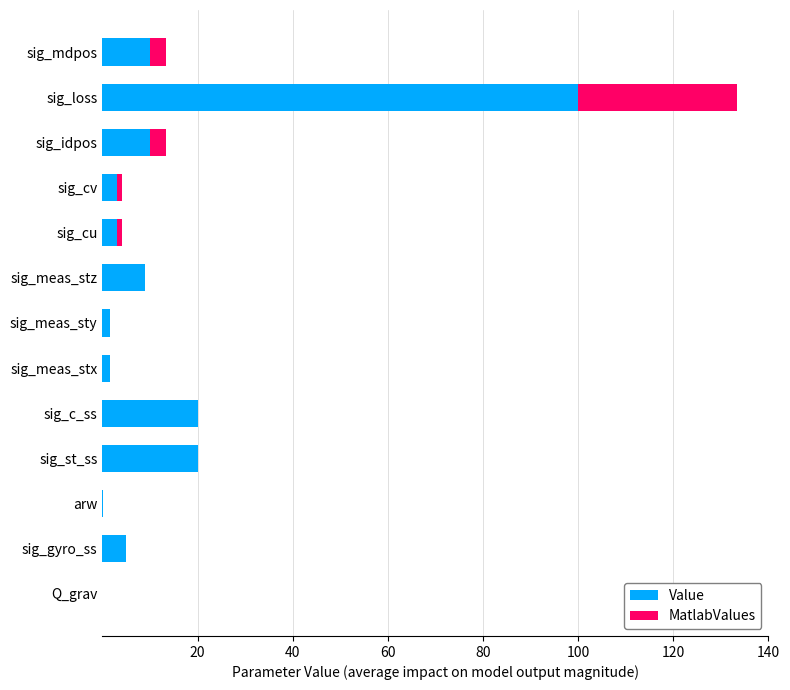

At which label does Value reach its peak?

sig_loss